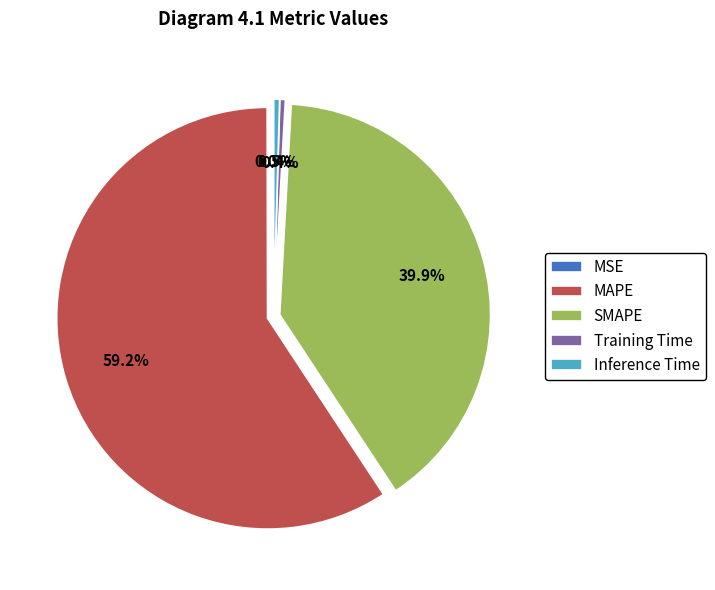

What is the largest slice in the pie chart?

MAPE